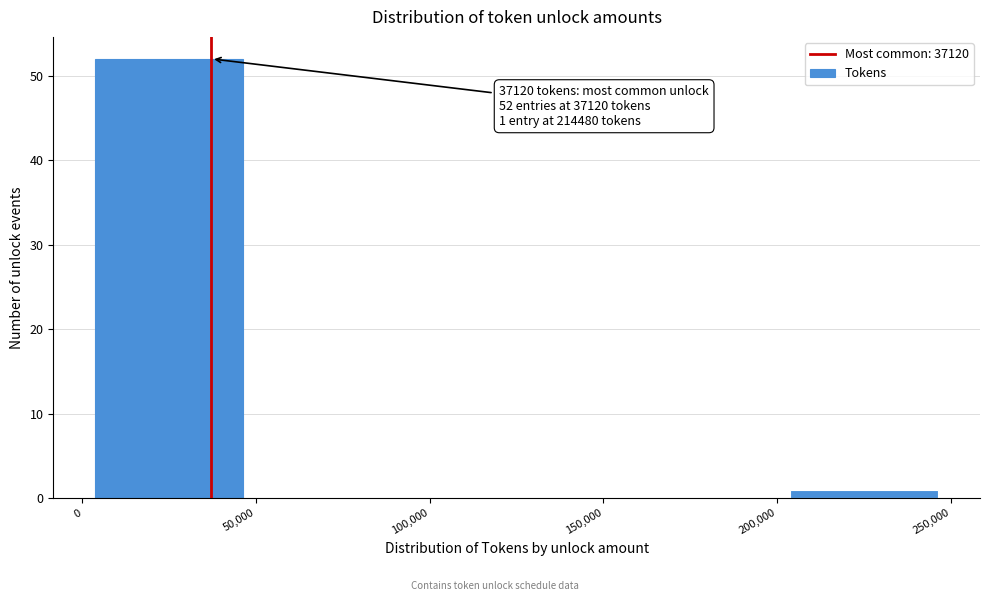

Over which range of the x-axis is the bar tallest?

0 to 50,000